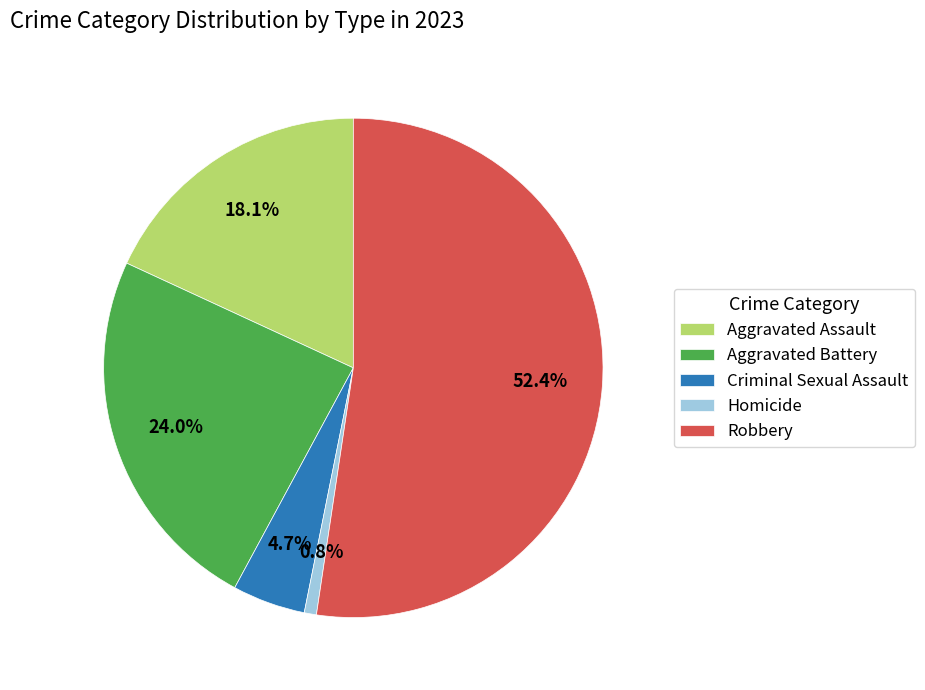

What is the ratio of the value at Homicide to the value at Criminal Sexual Assault?

0.2